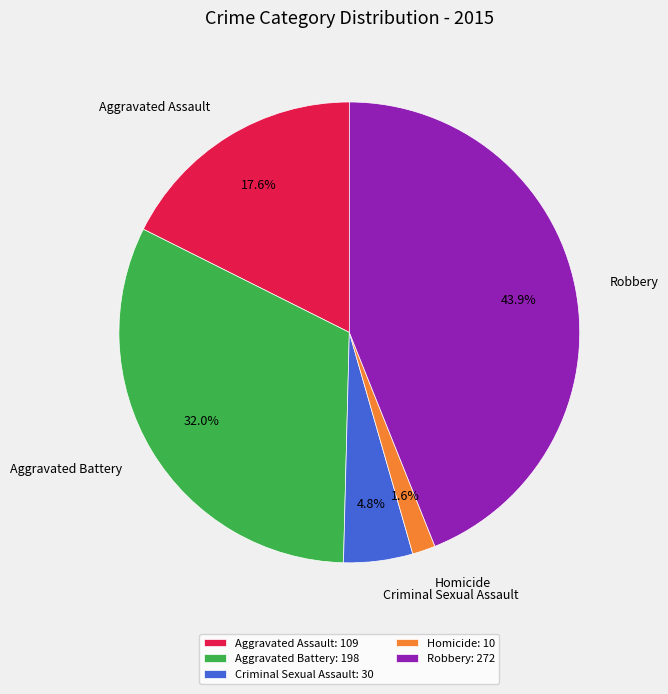

To the nearest percent, what is the difference between the largest and smallest slice percentages?

42%